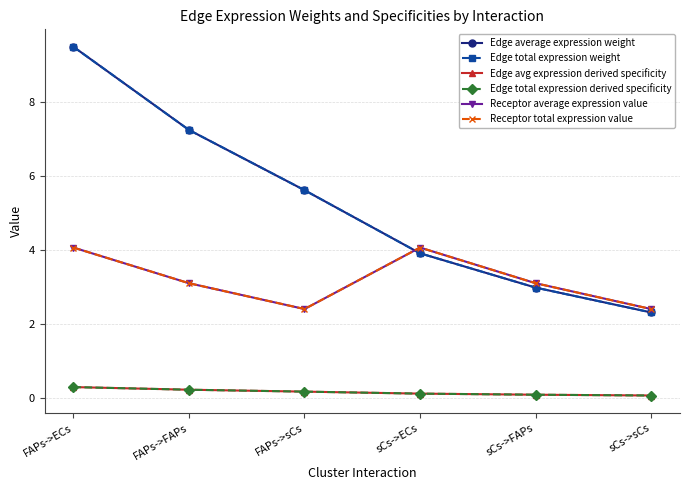

At which category is the sum across all series the highest?

FAPs->ECs